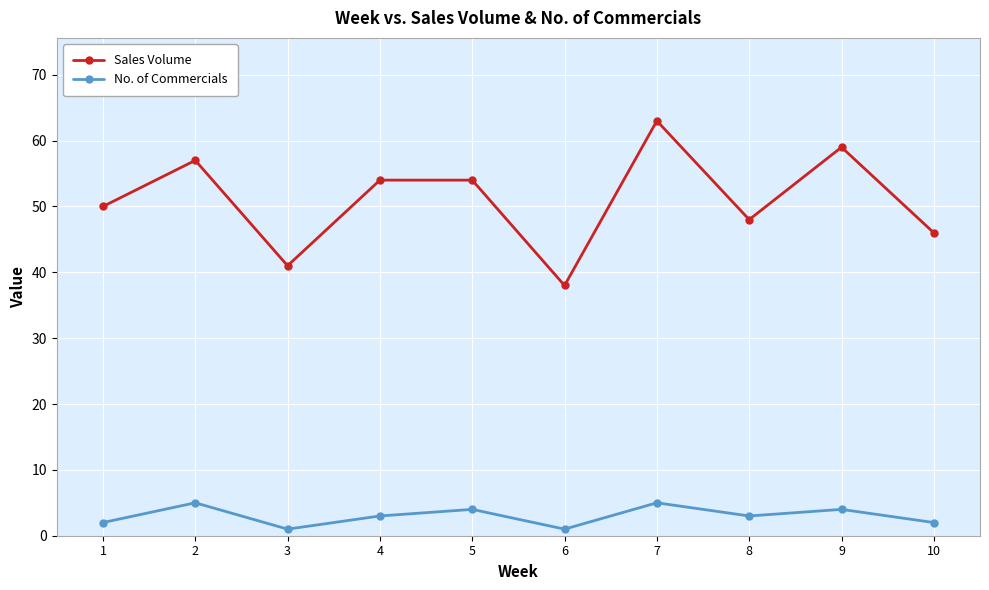

How many values in the Sales Volume series are below 54?

5